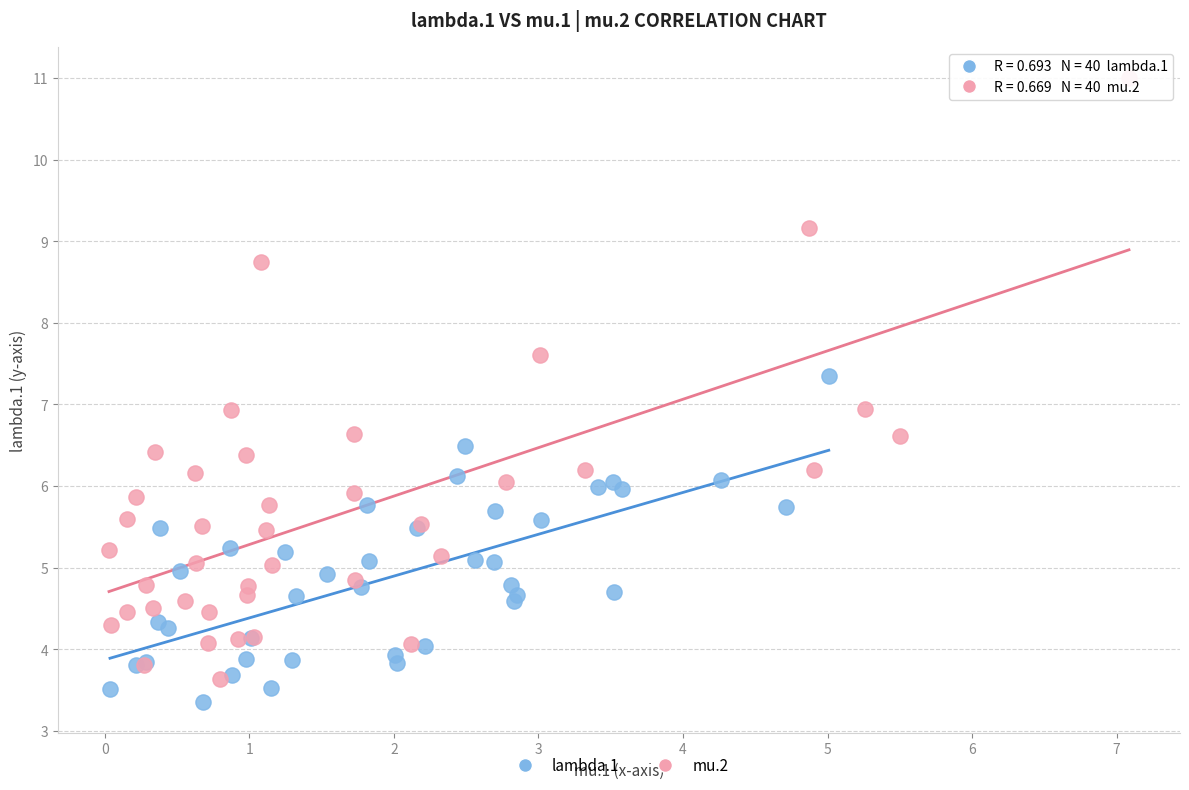

Which series contains the highest Y value?

mu.2